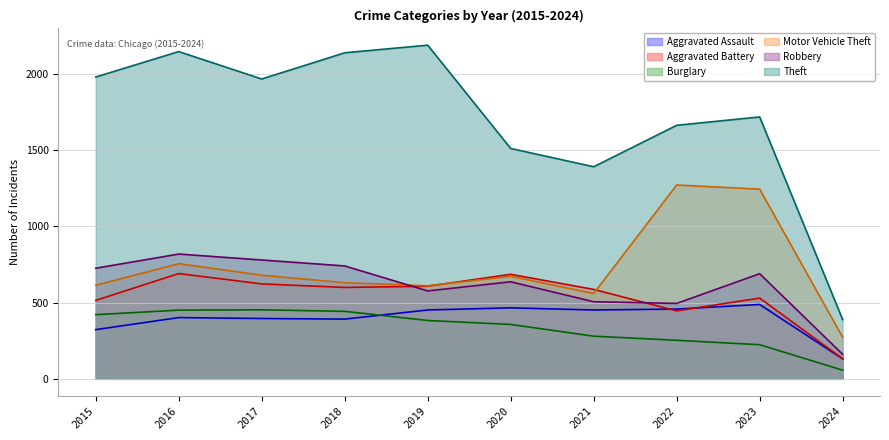

What is the sum of the Motor Vehicle Theft values at 2018 and 2023?

1876